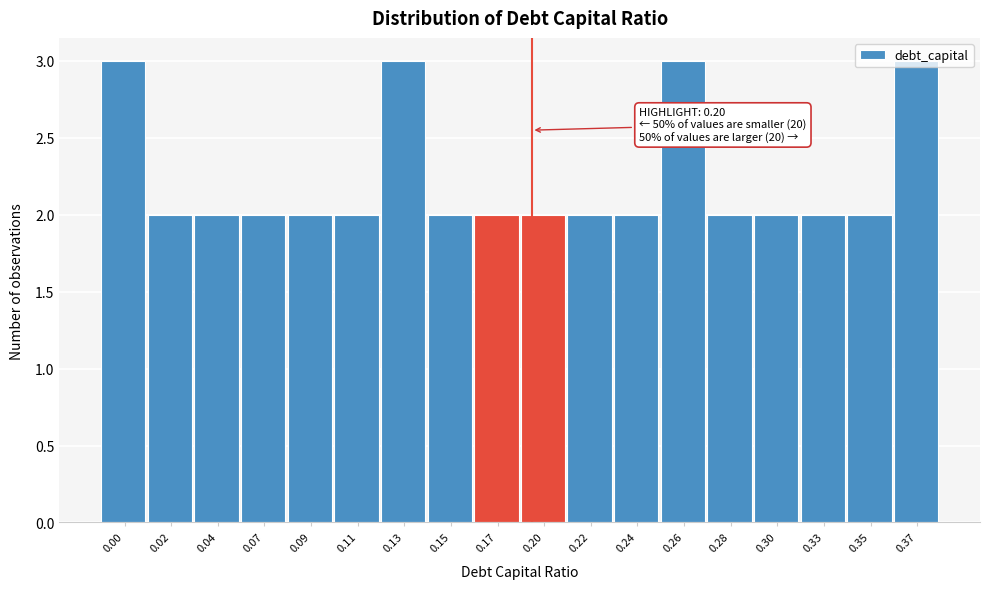

Which has a higher value, 0.28 or 0.13?

0.13